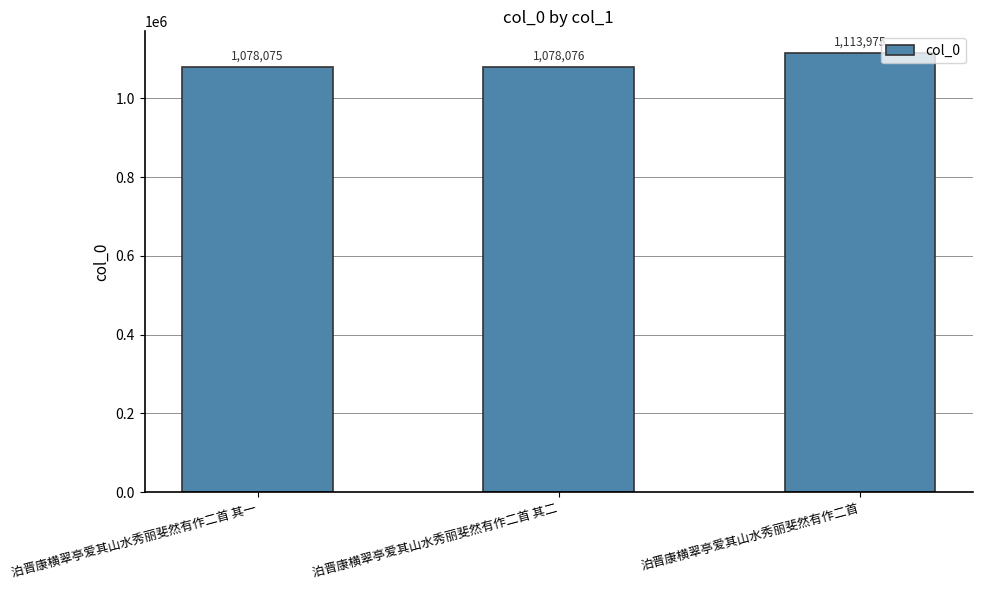

Rank the categories by value from highest to lowest.

泊晋康横翠亭爱其山水秀丽斐然有作二首, 泊晋康横翠亭爱其山水秀丽斐然有作二首 其二, 泊晋康横翠亭爱其山水秀丽斐然有作二首 其一